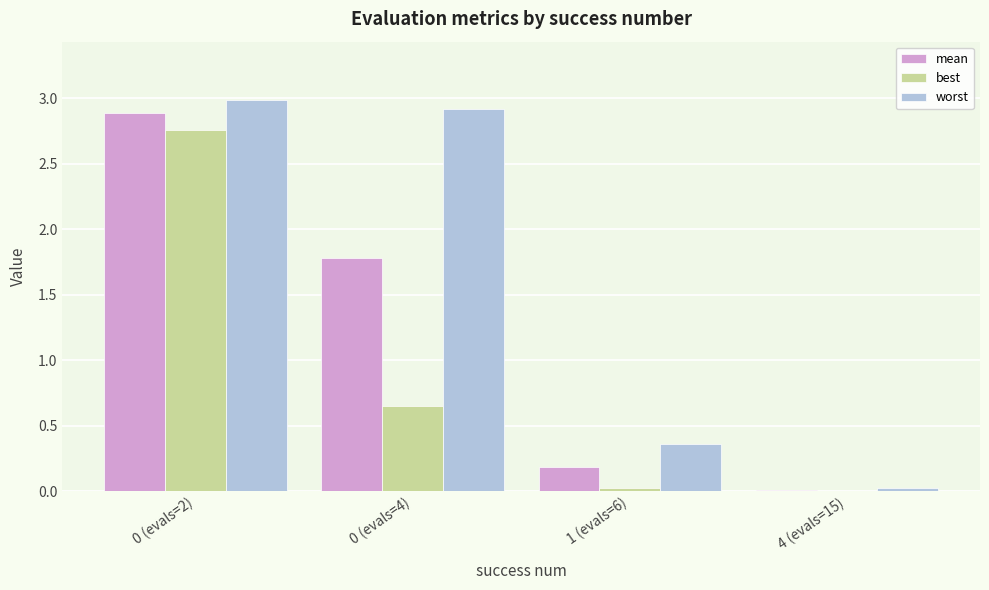

True or false: best has a value of 0.9 at 0 (evals=2).

False